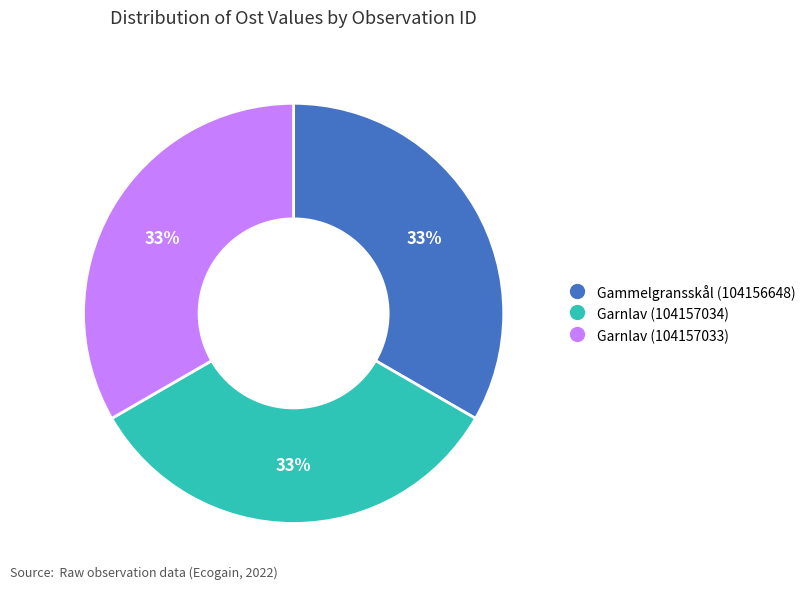

Is there any slice that represents more than half of the pie?

No